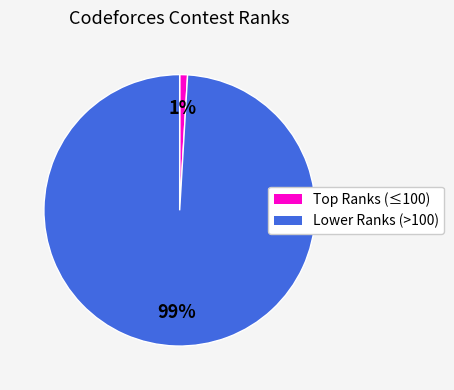

Count the number of slices in the pie.

2